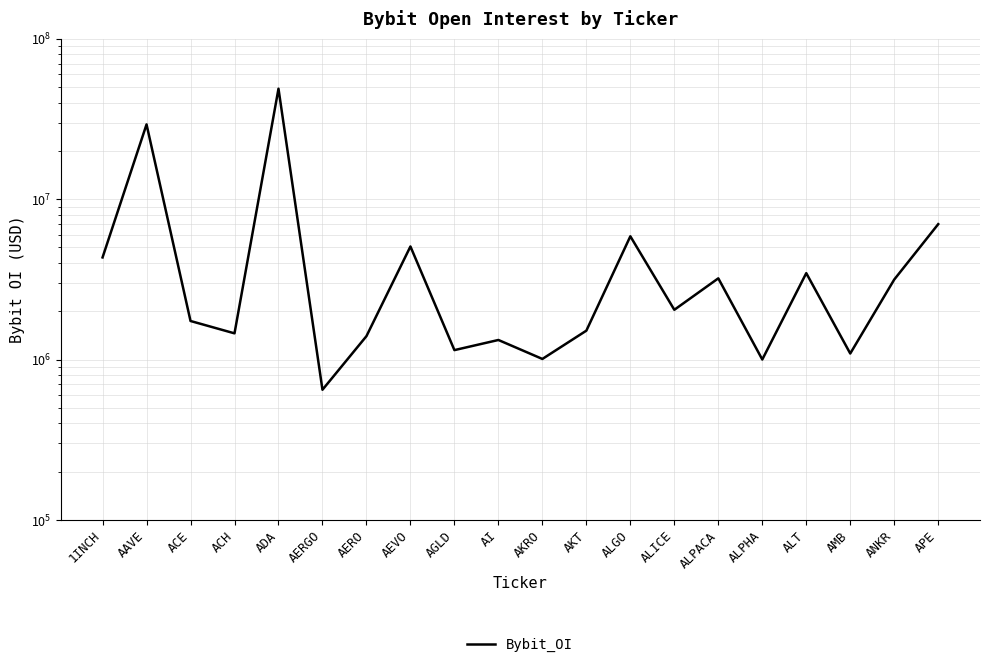

List the labels in order of value, smallest first.

AERGO, ALPHA, AKRO, AMB, AGLD, AI, AERO, ACH, AKT, ACE, ALICE, ANKR, ALPACA, ALT, 1INCH, AEVO, ALGO, APE, AAVE, ADA